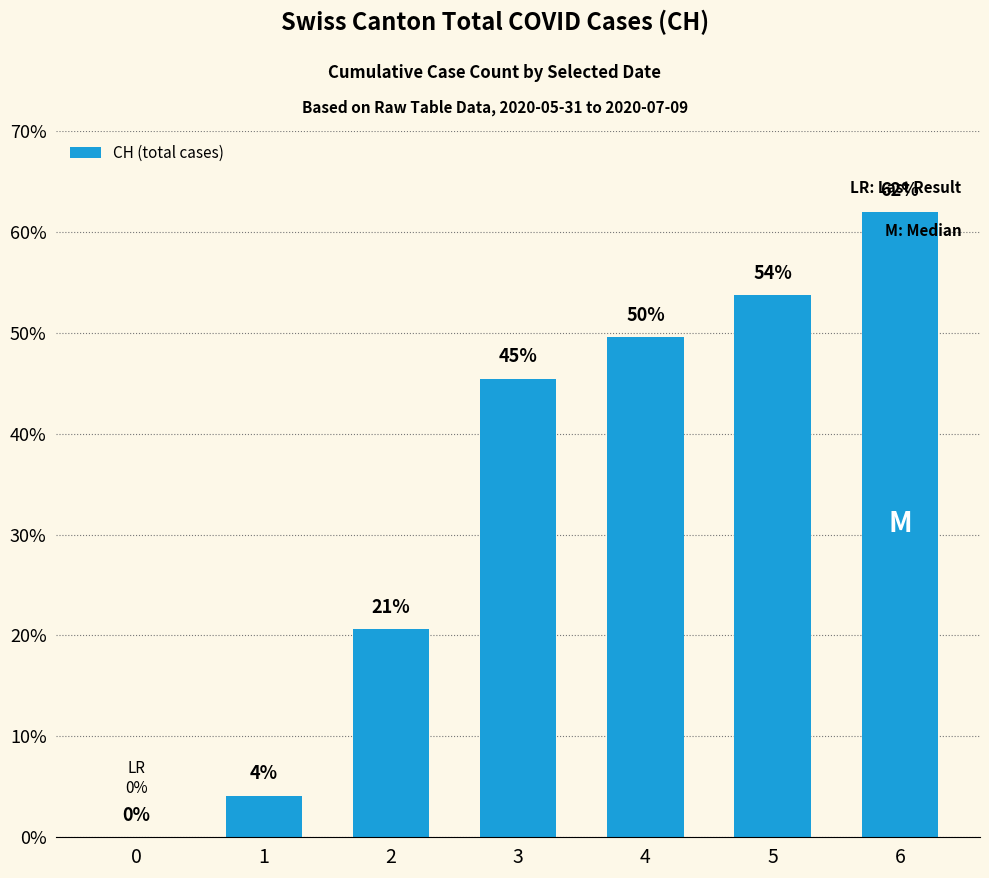

What is the value of the 7th bar from the left?

62.0